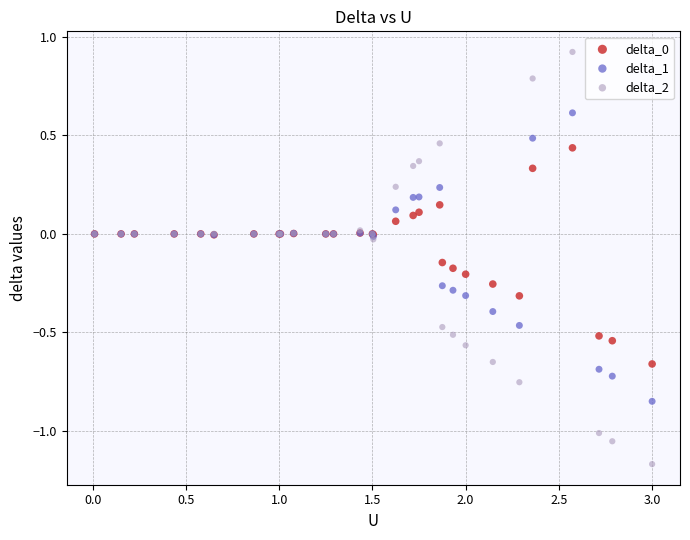

What is the X range (max minus min) for the scatter plot?

3.0